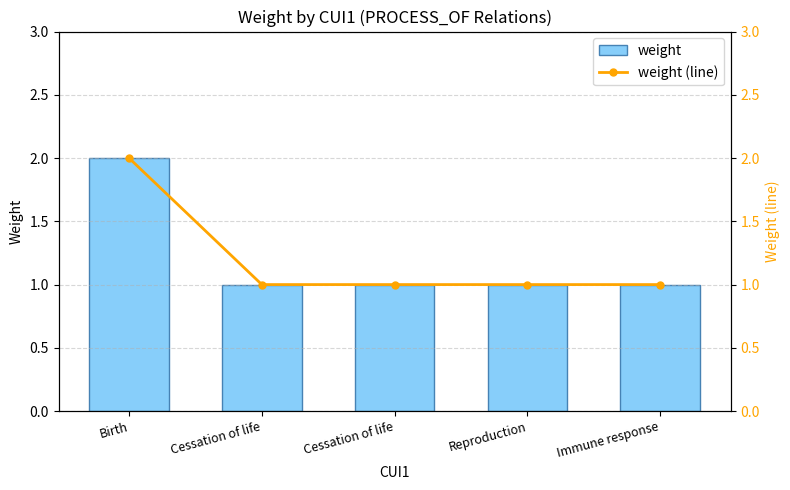

List the labels in order of weight value, smallest first.

Cessation of life, Cessation of life, Reproduction, Immune response, Birth